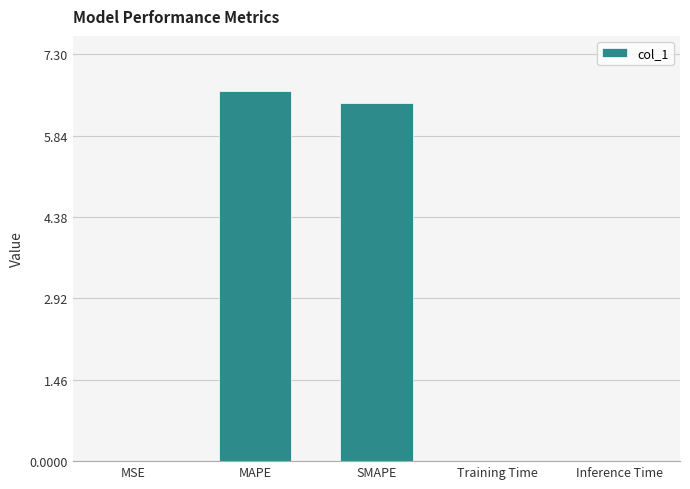

How many series are shown in this chart?

1